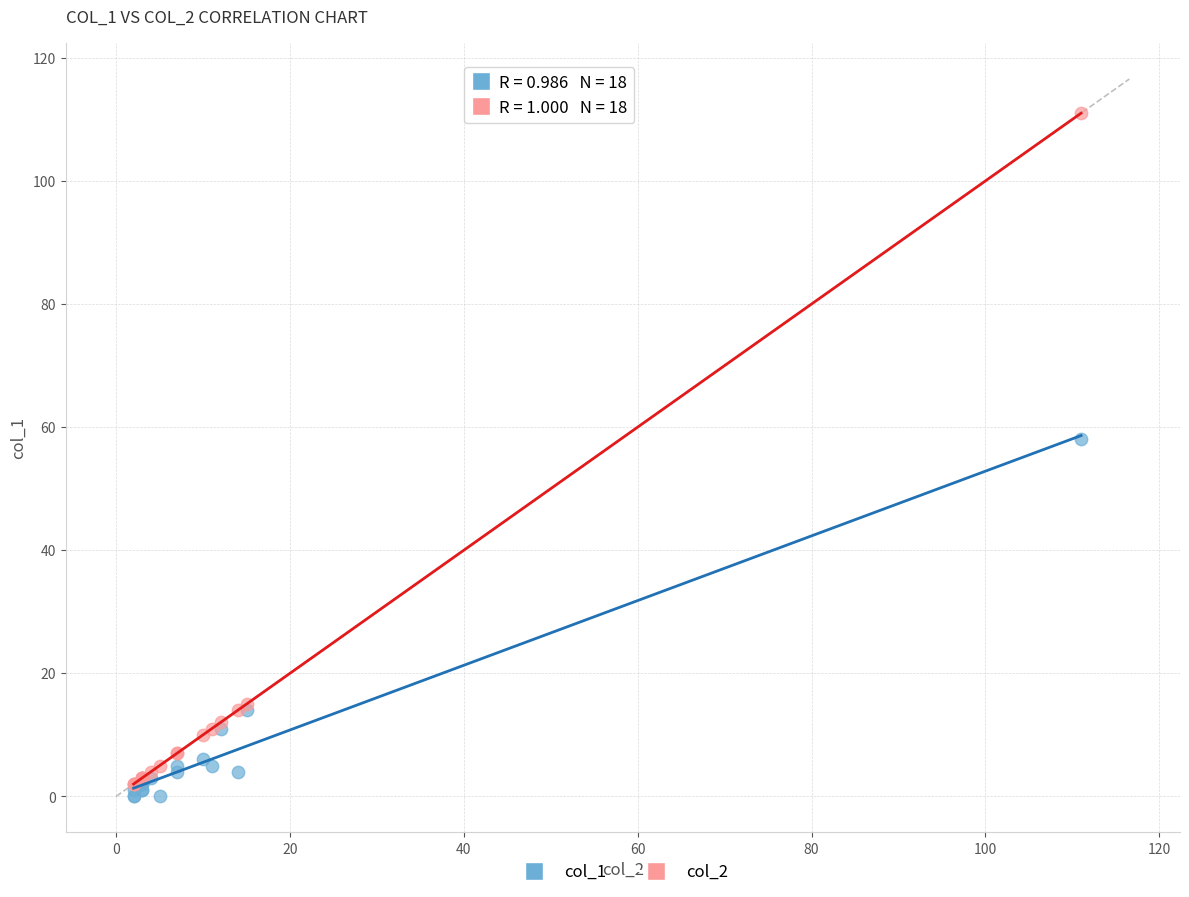

Which series contains the lowest Y value?

col_1